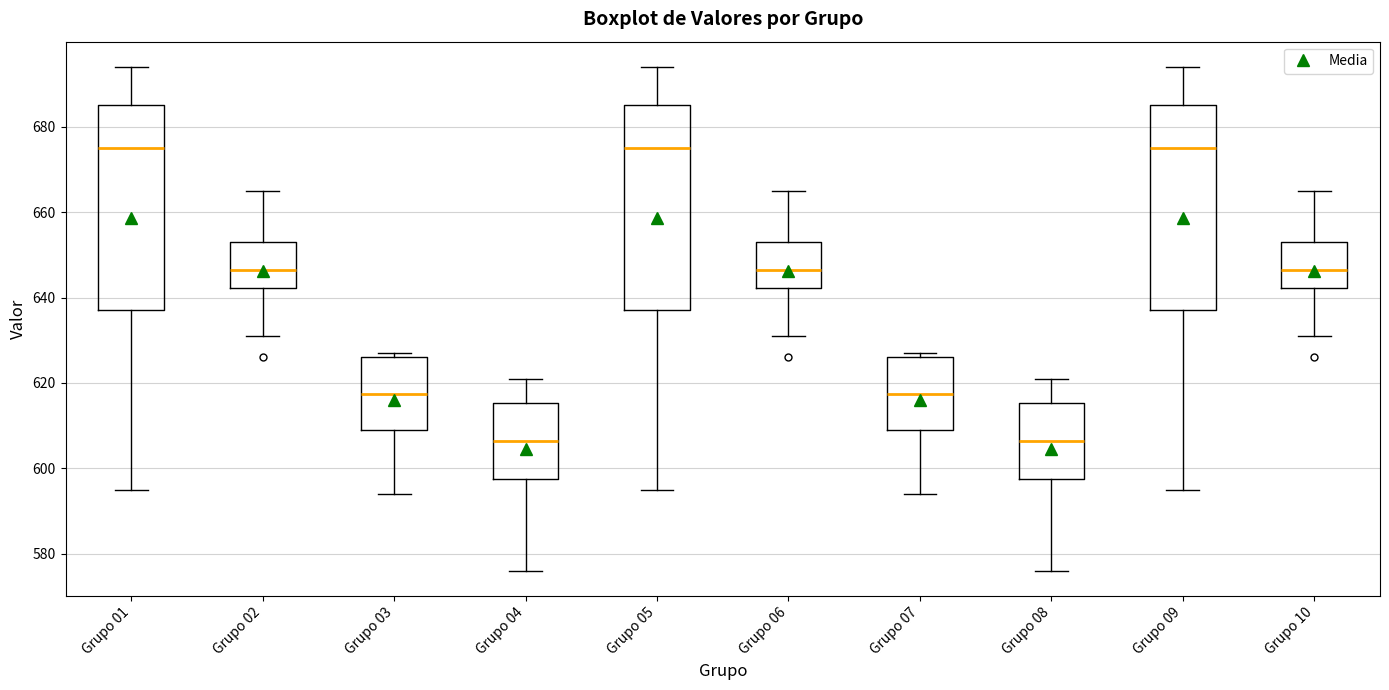

Reading left to right, transcribe this box plot: for each box, give where its median line is, the range the box spans, and where its two whiskers end, as read against the y-axis. The values are not printed on the chart, so give them approximately, as read against the axis.

Grupo 01: median 676, box 638 to 686, whiskers 596 to 694
Grupo 02: median 646, box 642 to 654, whiskers 632 to 666
Grupo 03: median 618, box 610 to 626, whiskers 594 to 628
Grupo 04: median 606, box 598 to 616, whiskers 576 to 622
Grupo 05: median 676, box 638 to 686, whiskers 596 to 694
Grupo 06: median 646, box 642 to 654, whiskers 632 to 666
Grupo 07: median 618, box 610 to 626, whiskers 594 to 628
Grupo 08: median 606, box 598 to 616, whiskers 576 to 622
Grupo 09: median 676, box 638 to 686, whiskers 596 to 694
Grupo 10: median 646, box 642 to 654, whiskers 632 to 666